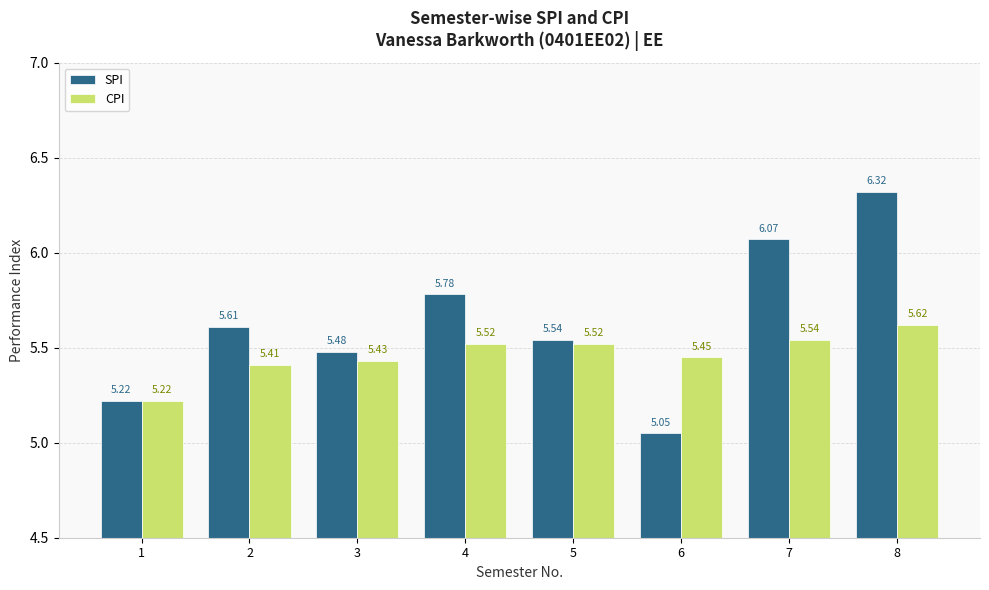

At how many categories does at least one series exceed 5?

8